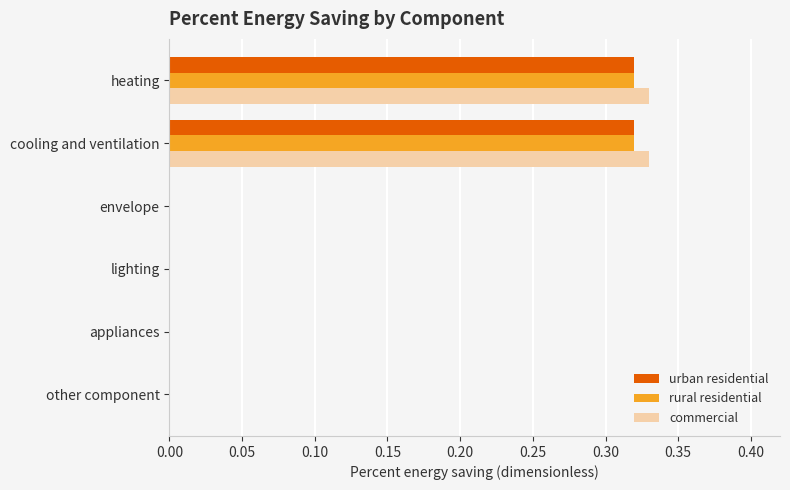

How many categories are shown in the chart?

6